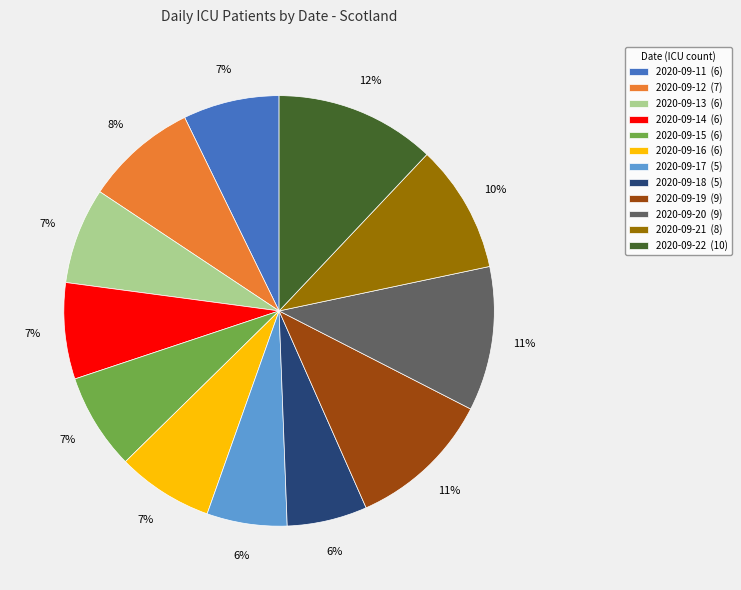

Does any single category account for the majority?

No